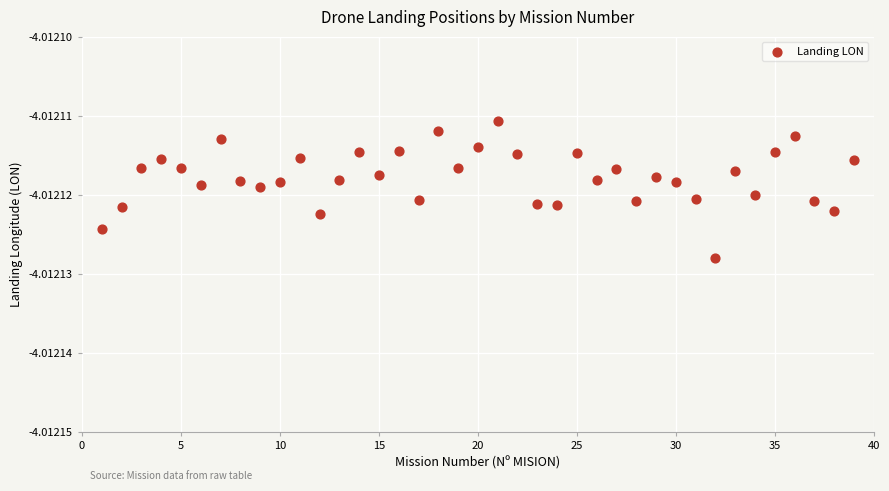

What is the range of X values (max minus min)?

38.0